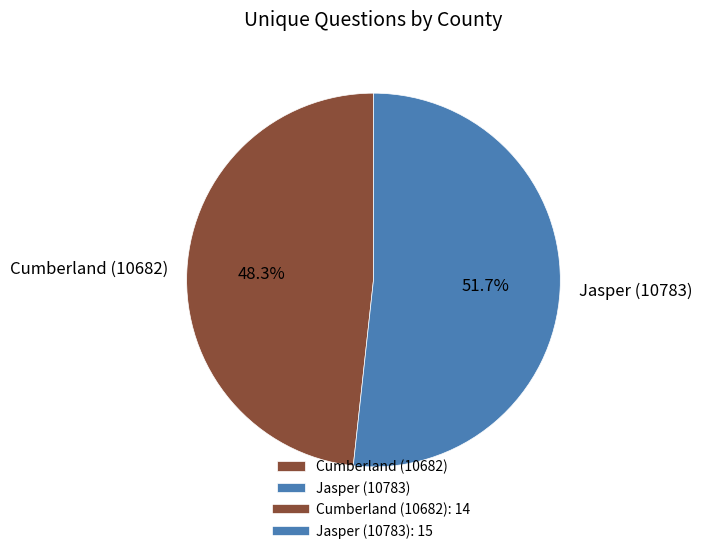

To the nearest percent, what is the average slice percentage?

50%